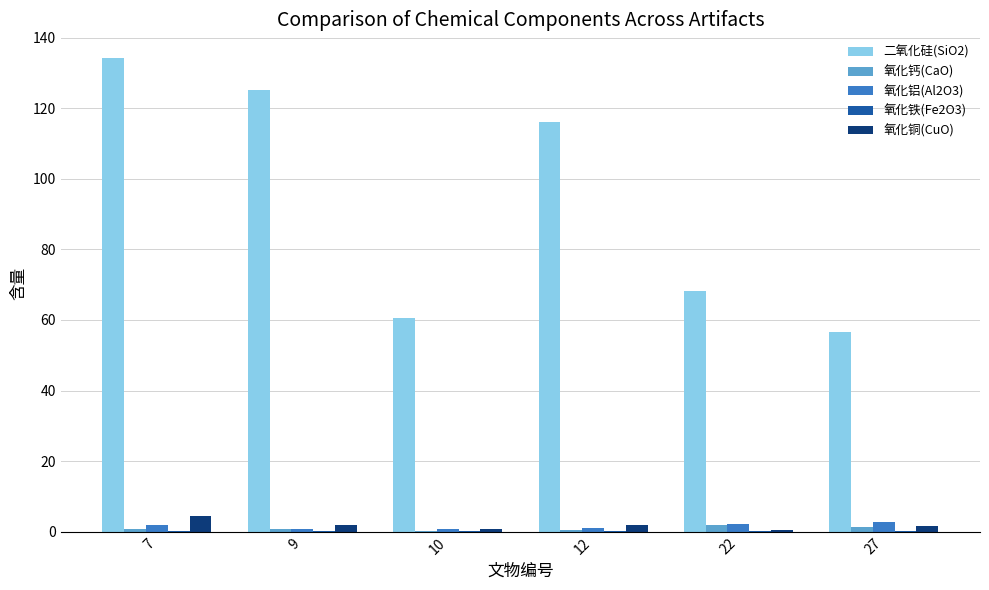

What is the maximum value shown in the chart?

134.2